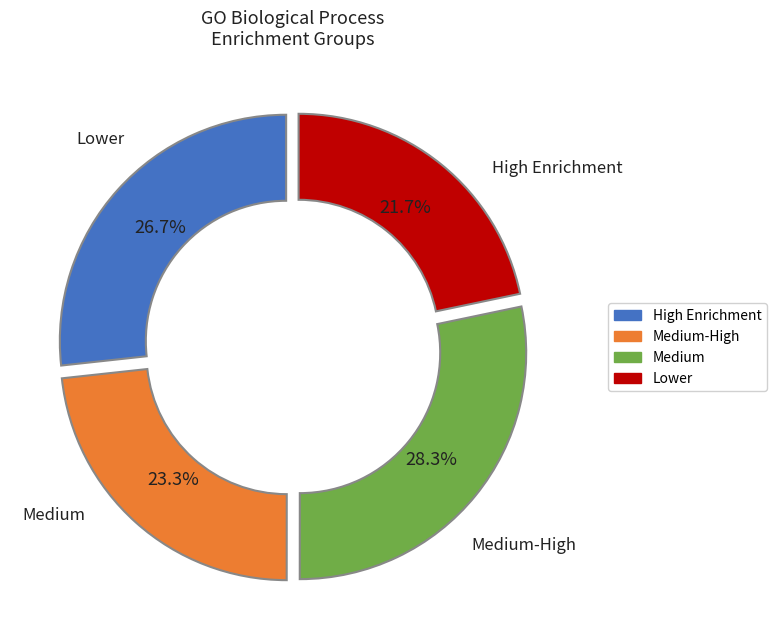

Is there a majority slice in this chart?

No